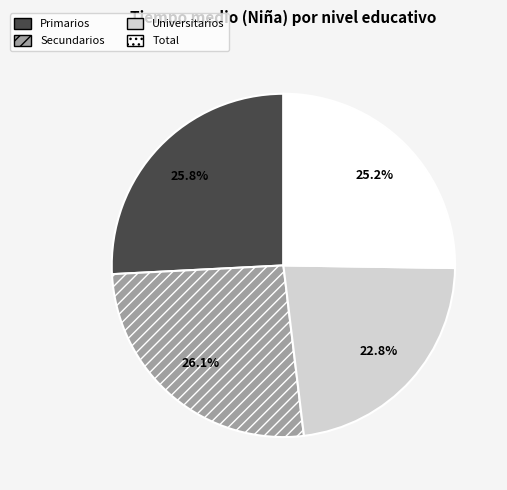

True or false: Universitarios accounts for 23% of the total.

True